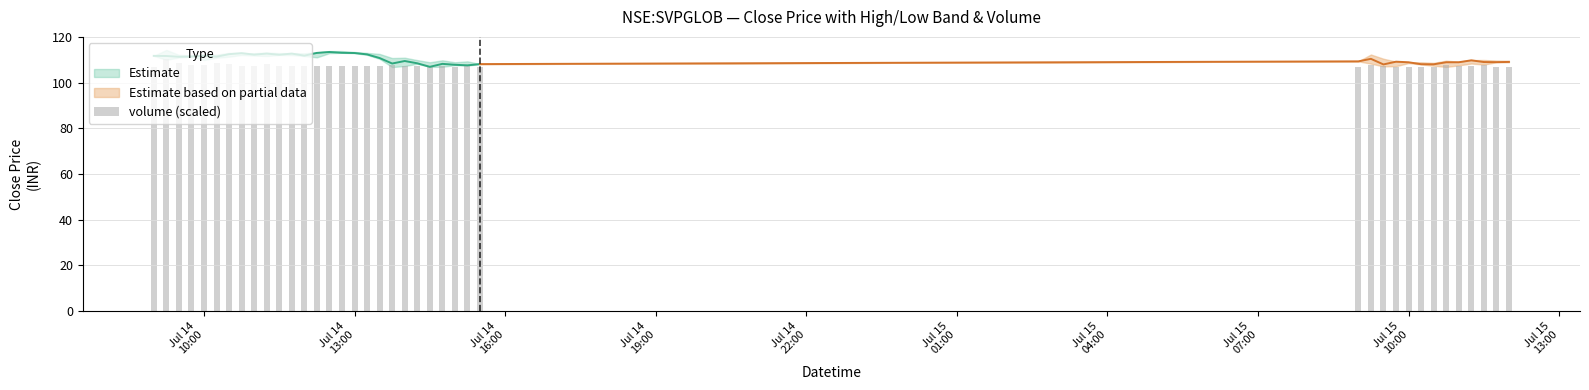

What is the difference between the second highest and second lowest values?

1.6